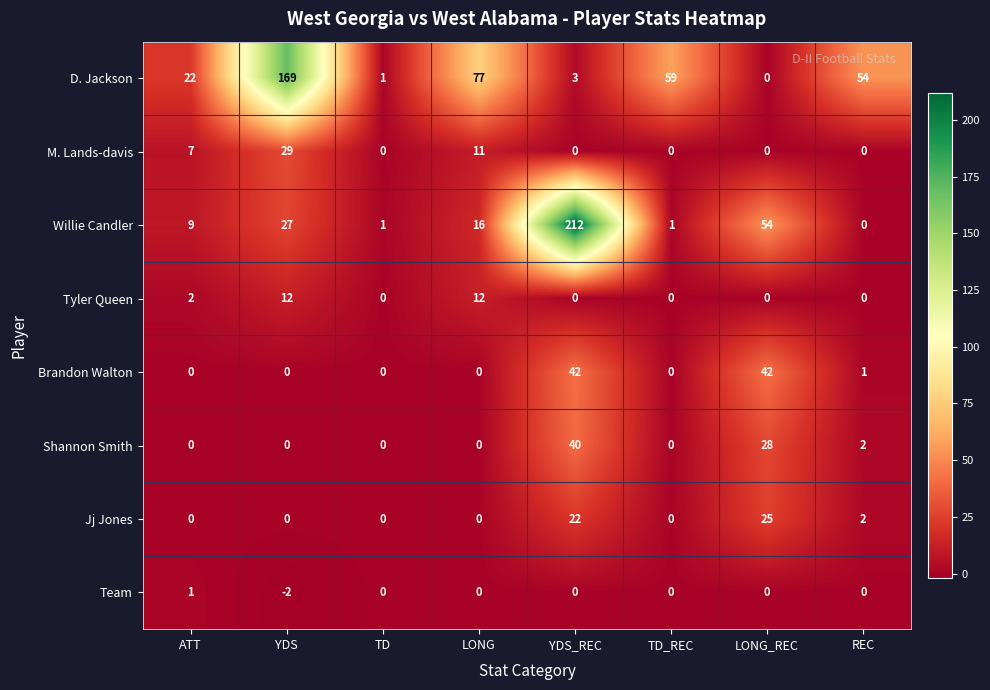

What is the difference between the second highest and minimum values in the Willie Candler series?

54